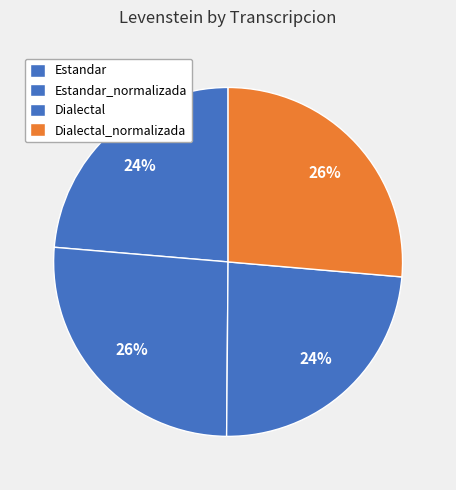

What is the change in value from Estandar to Dialectal_normalizada?

+3.1